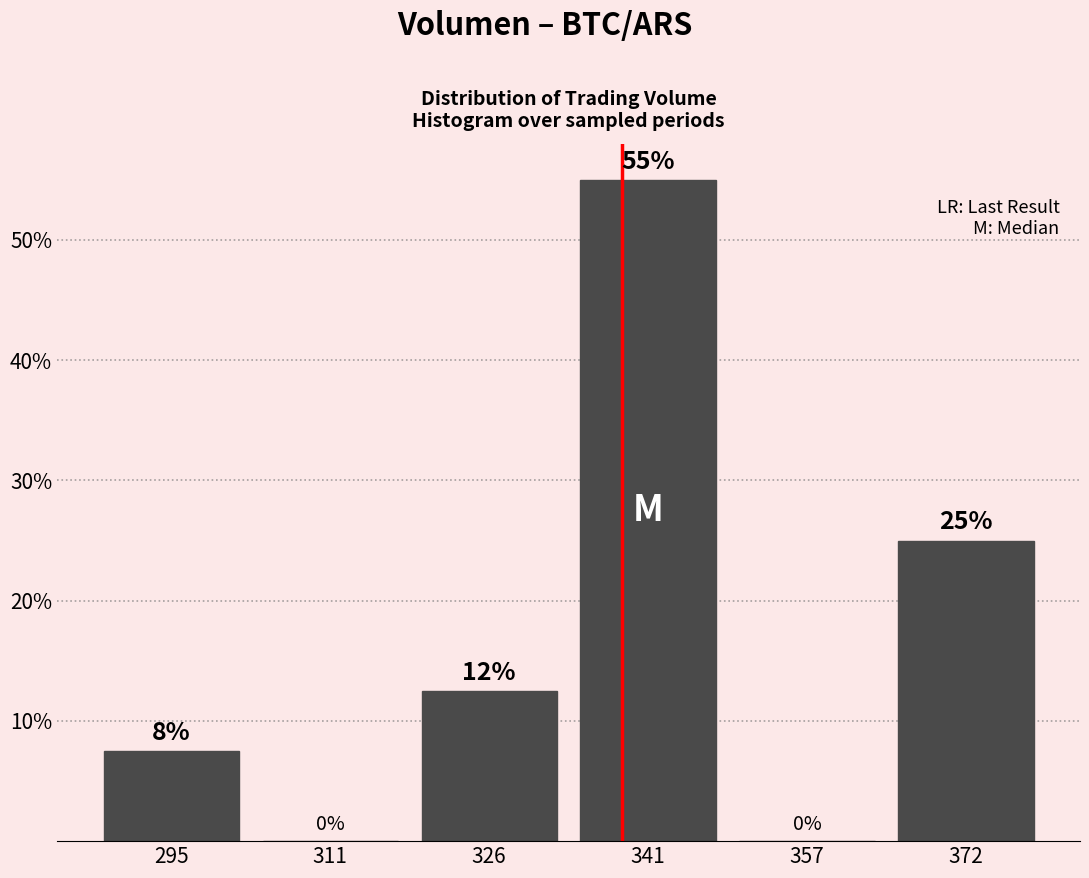

Over which range of the x-axis is the bar tallest?

334 to 350